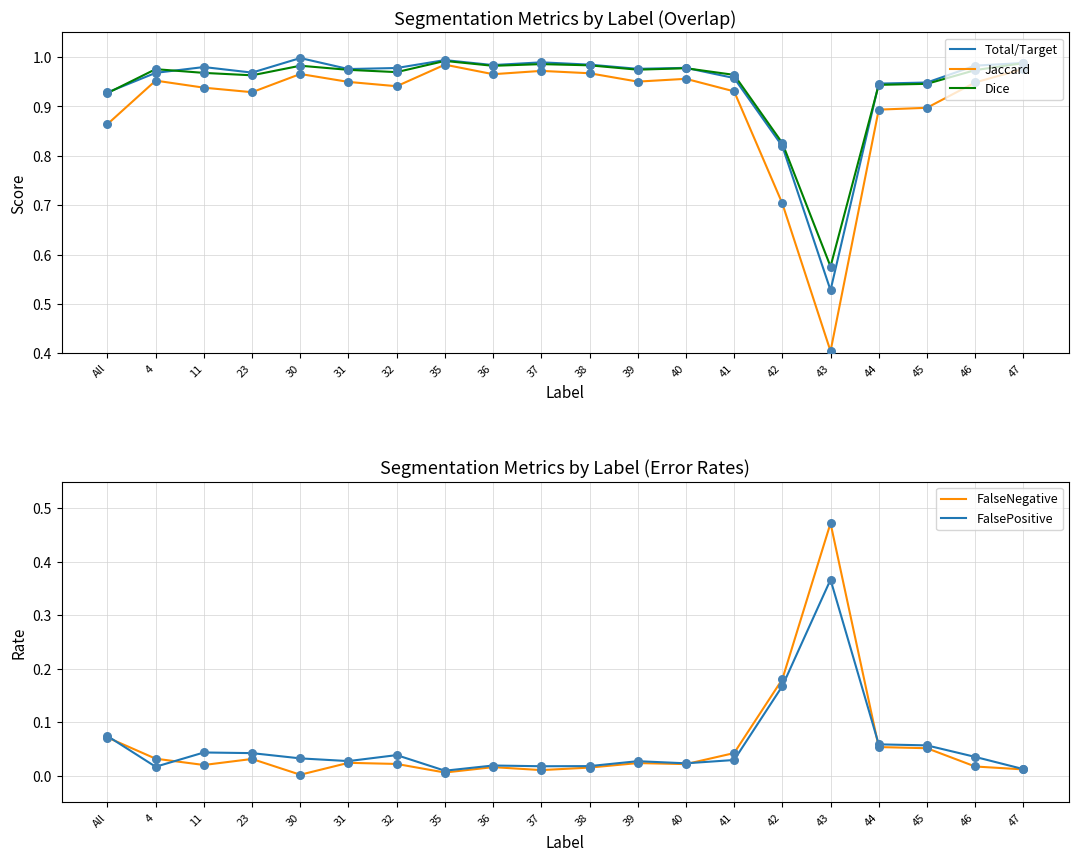

Is the value of FalseNegative at 11 greater than the value of Total/Target at 31?

No